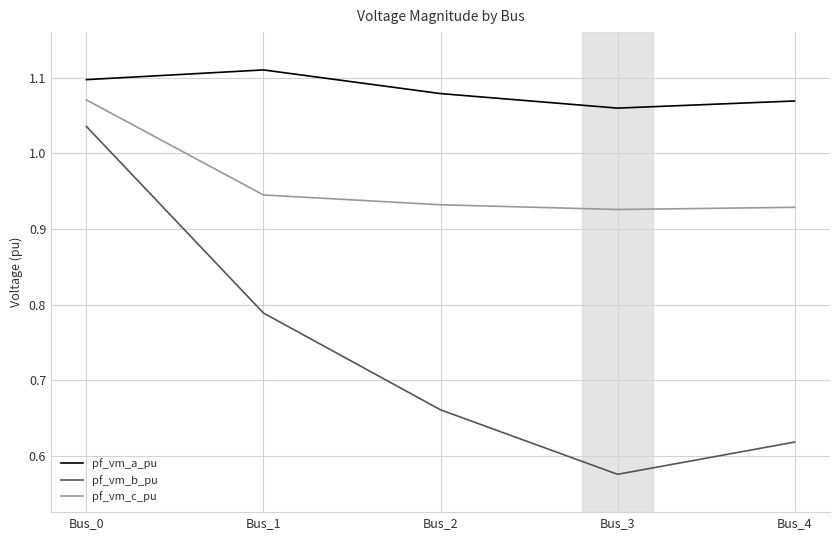

Which label corresponds to the largest value in the chart?

Bus_1